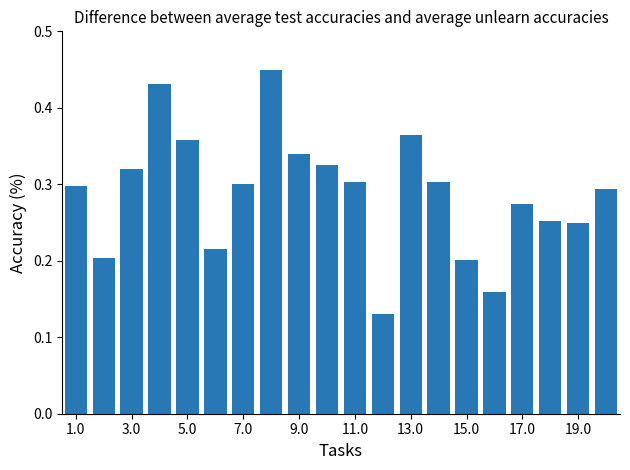

What is the sum of all values?

5.8